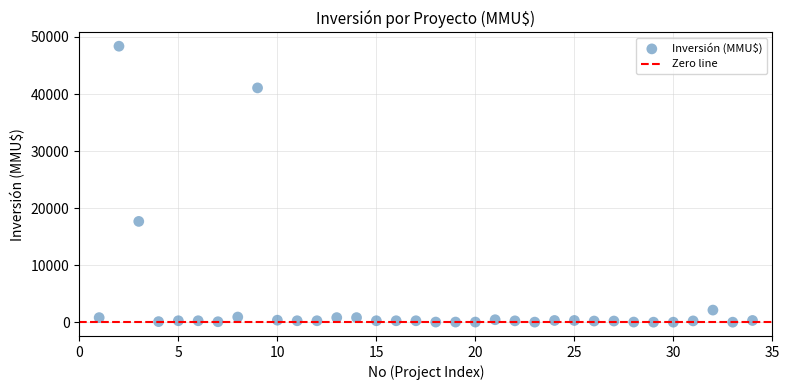

What Y value in the scatter plot is closest to 24192?

17668